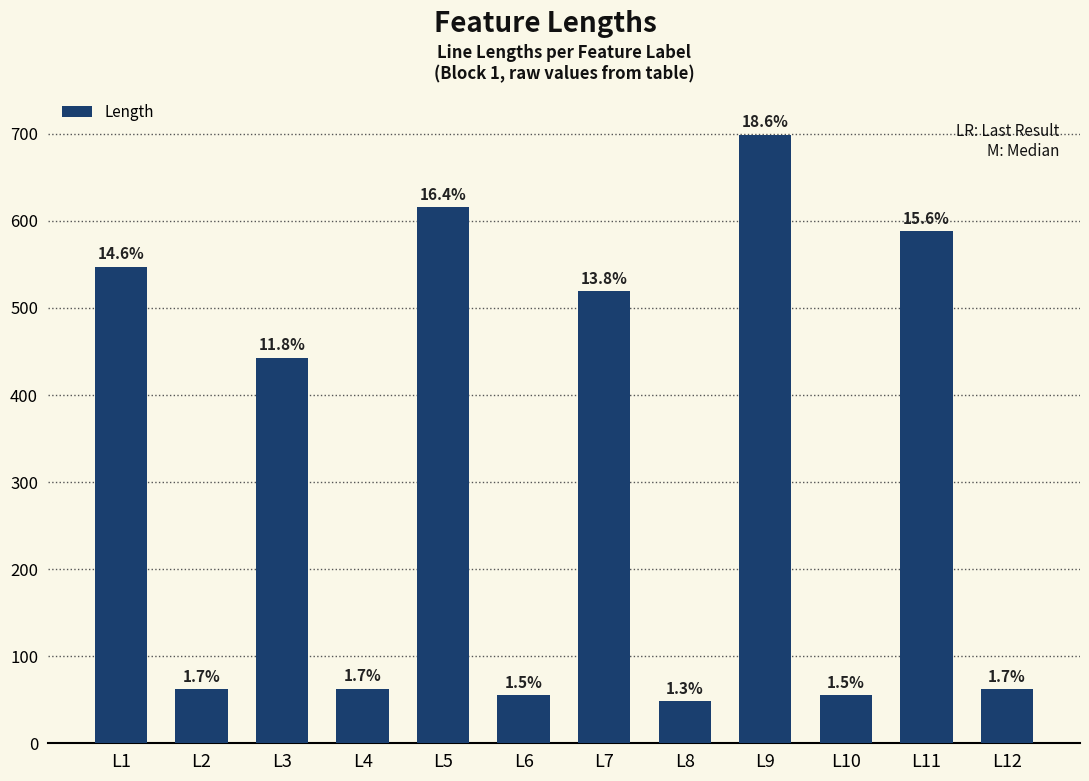

Are the bars horizontal?

No